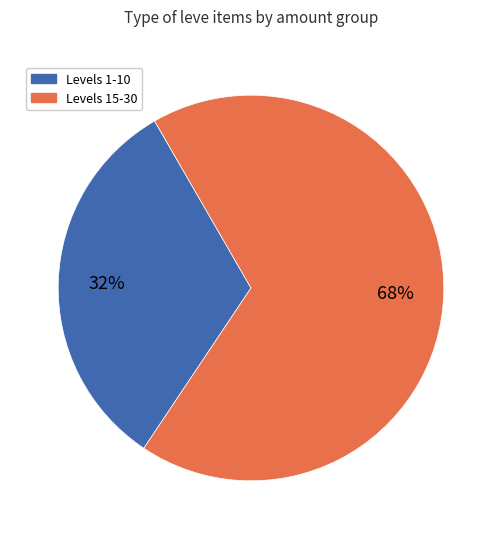

To the nearest percent, what is the average slice percentage?

50%